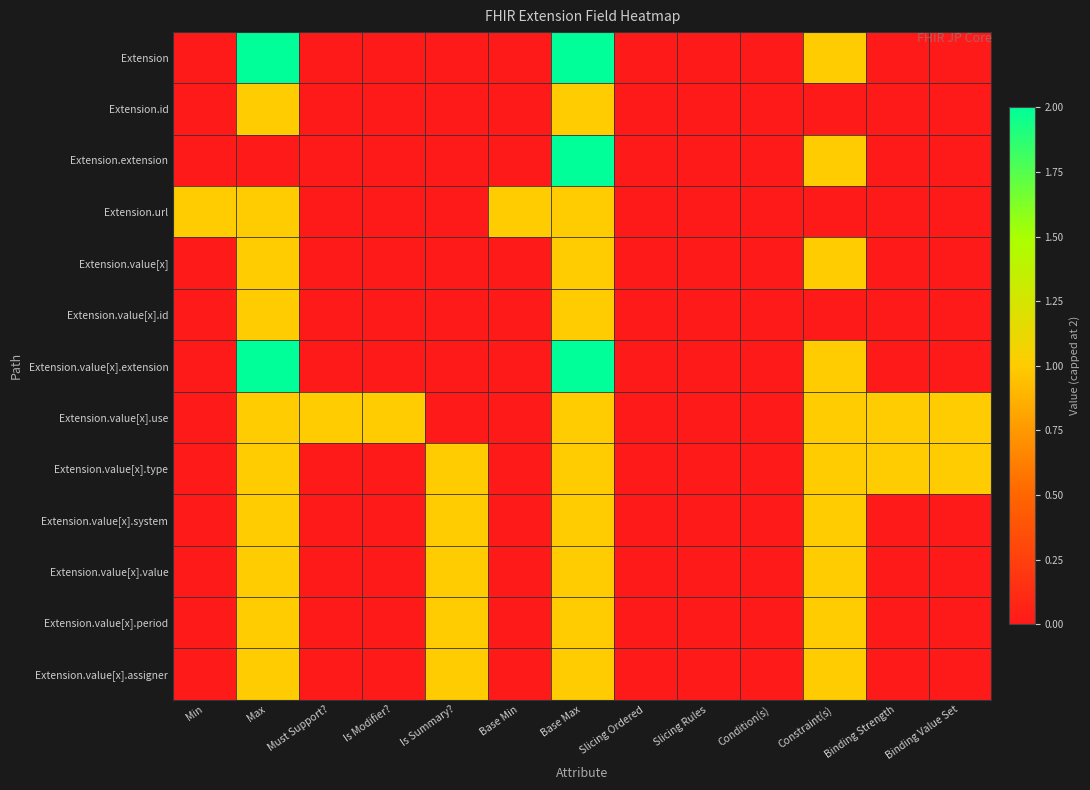

Between Binding Value Set and Is Summary?, which is larger?

Binding Value Set